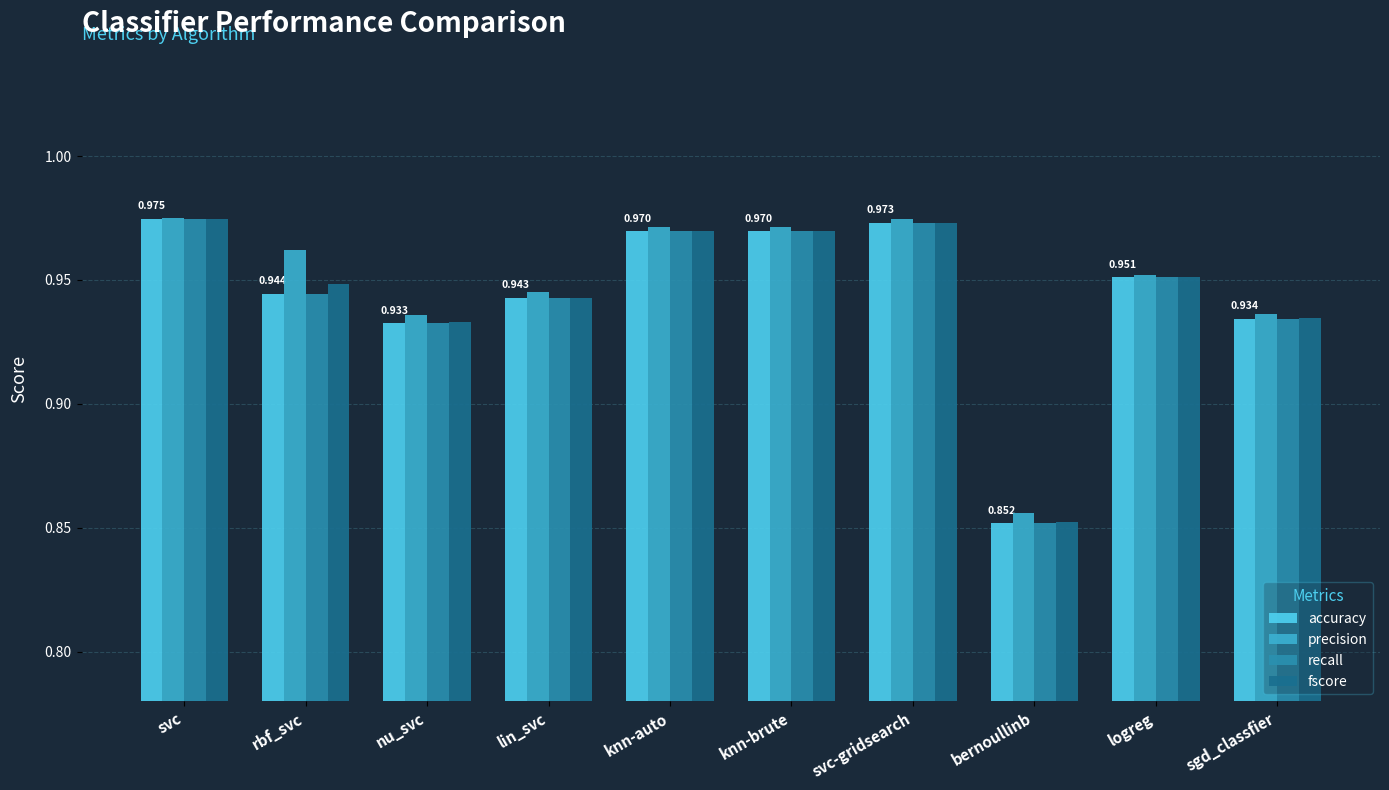

How many groups of bars are there?

10